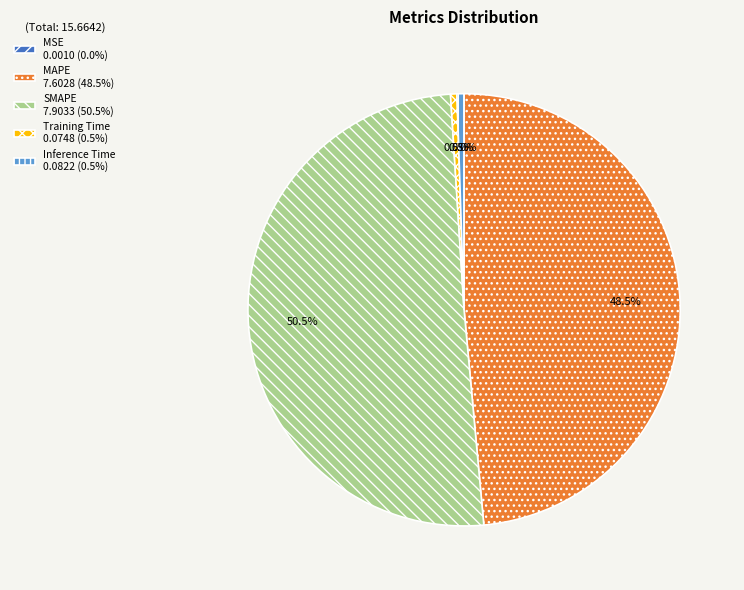

What is the largest slice in the pie chart?

SMAPE